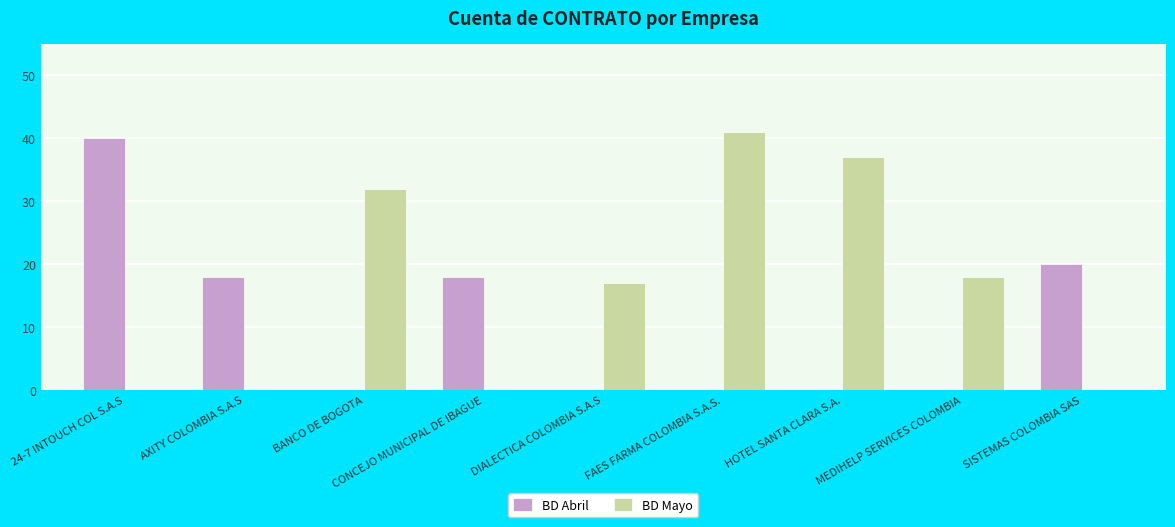

What is the approximate value of BD Mayo at FAES FARMA COLOMBIA S.A.S.?

41